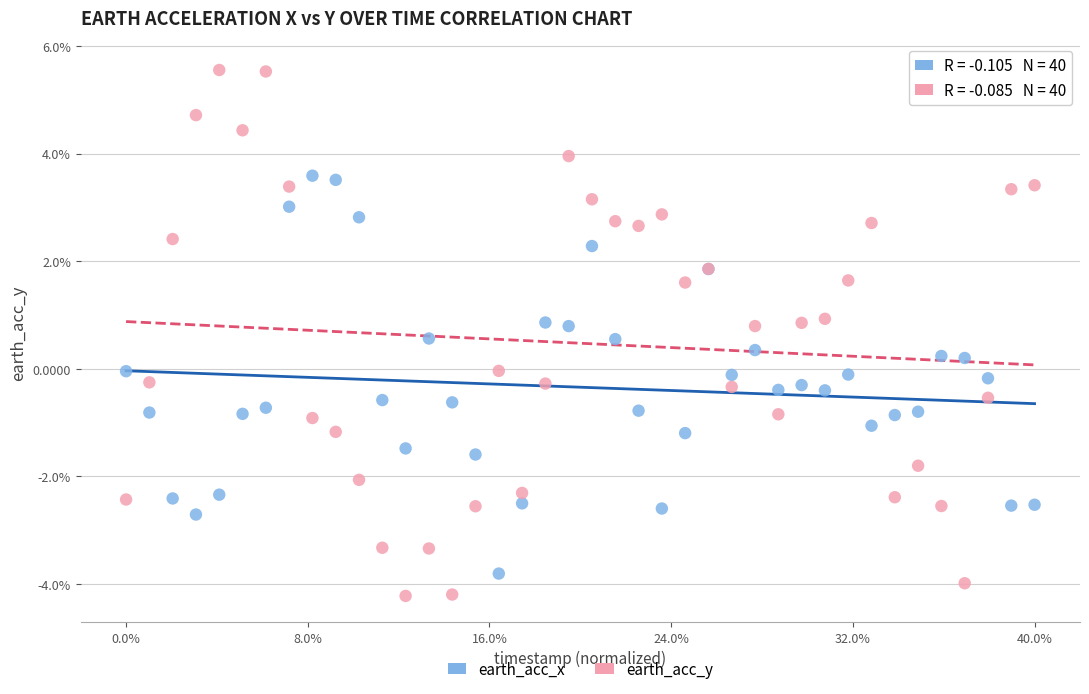

Which series reaches the maximum Y coordinate?

earth_acc_y